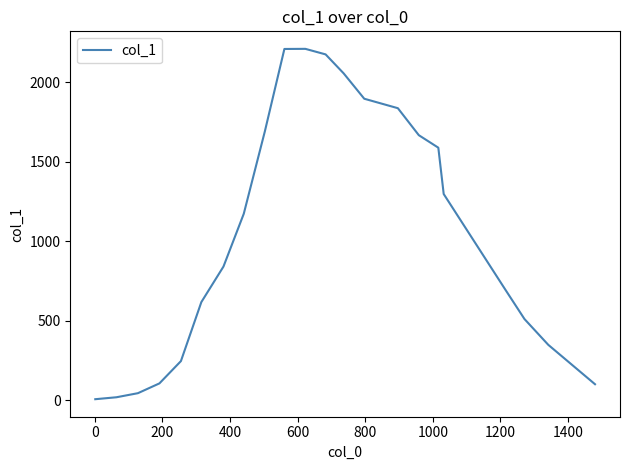

What is the maximum value shown in the chart?

2211.6